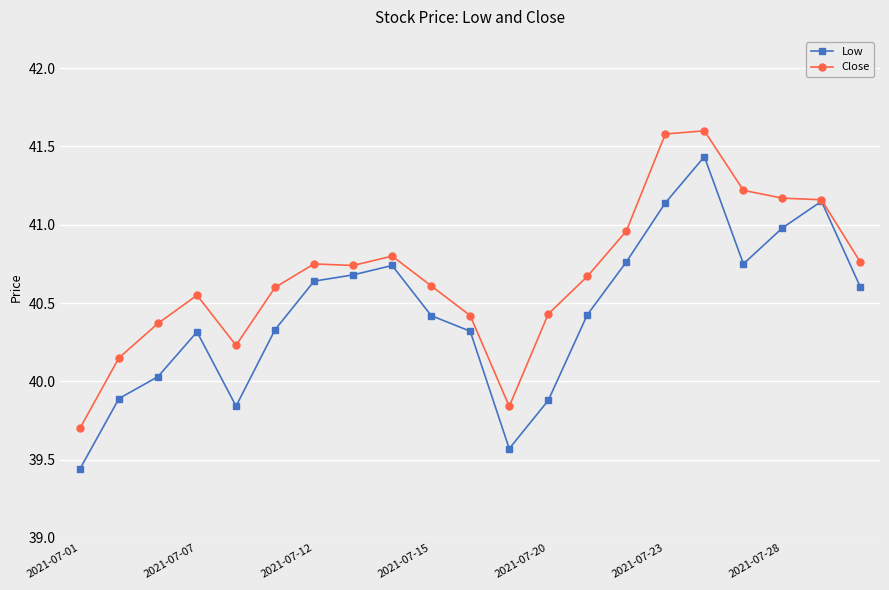

How many values in the Low series are below 40?

5